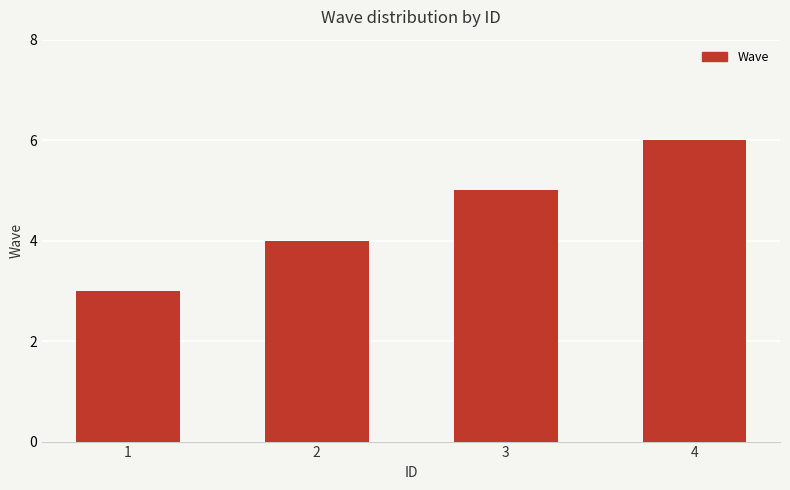

Where is the data nearest to the value 4?

2